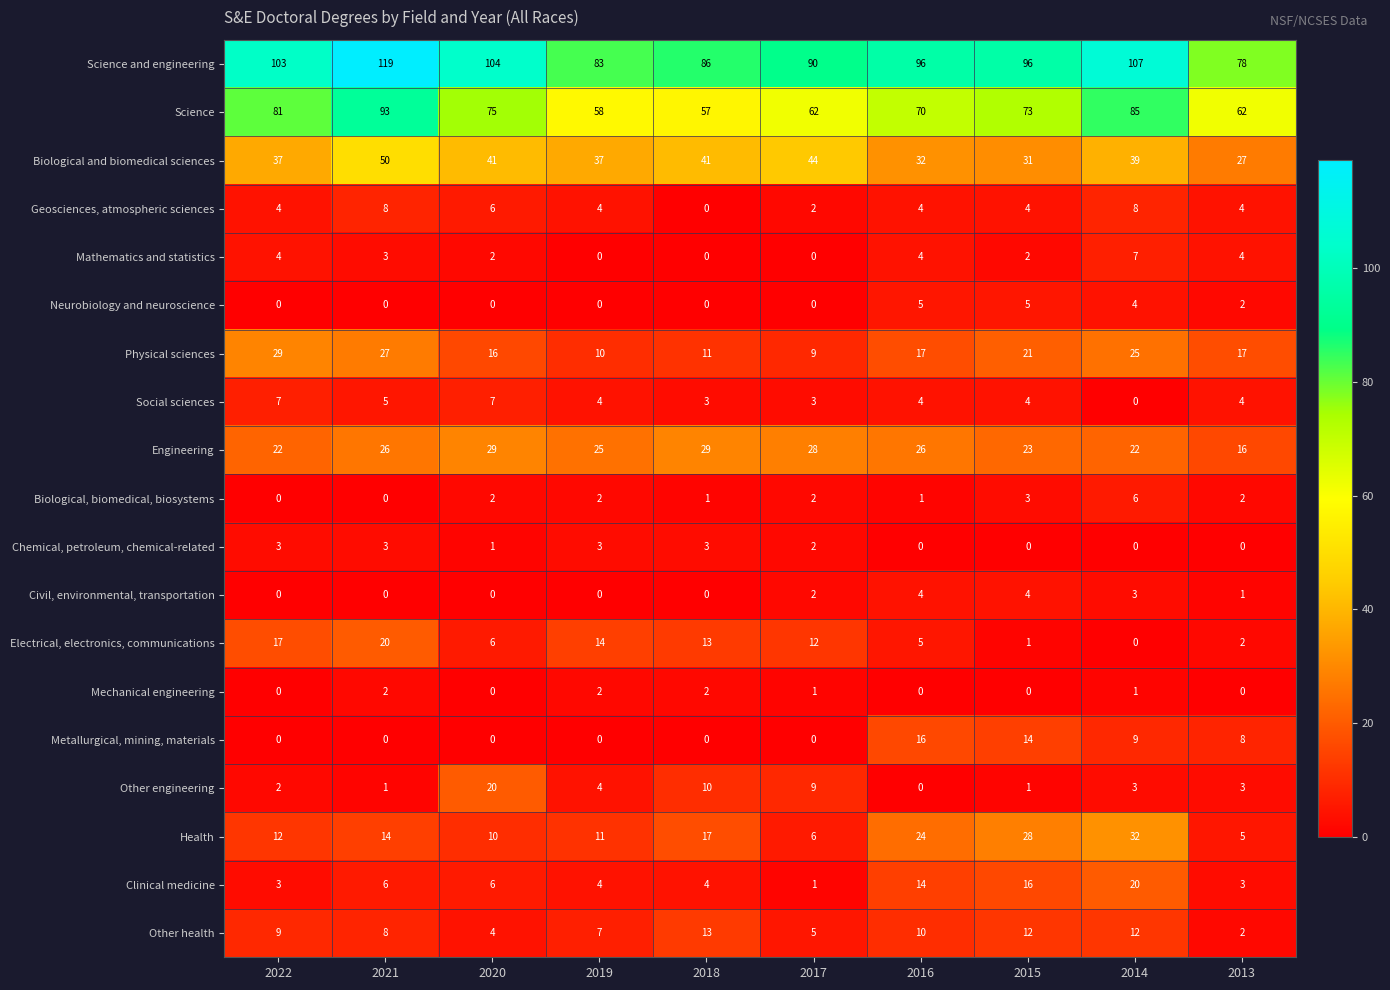

At which category is the sum across all series the highest?

2021